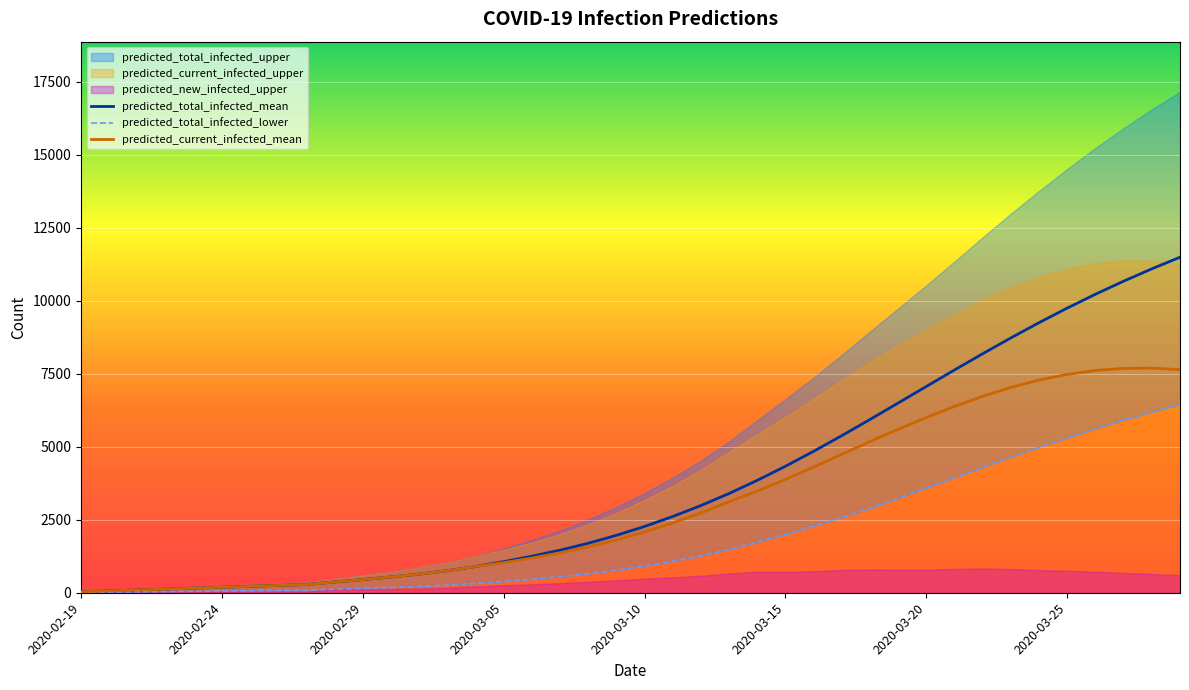

What is the highest value of the predicted_total_infected_mean series?

11494